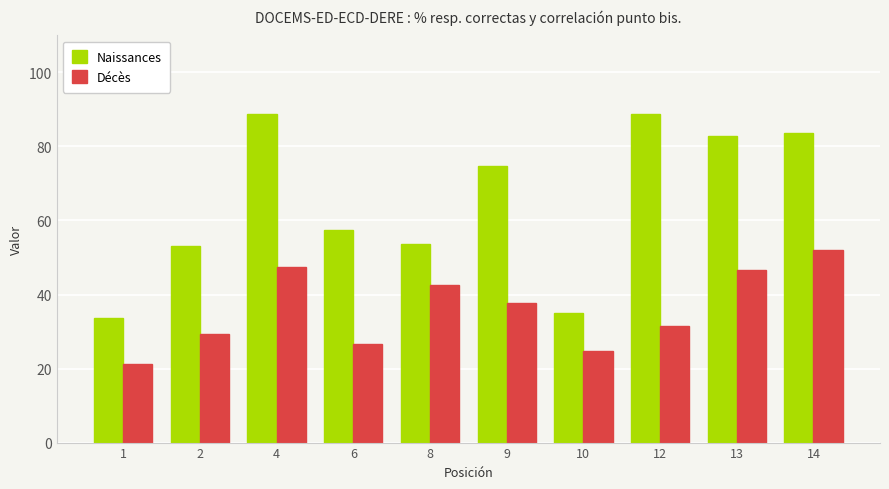

How many groups of bars are there?

10